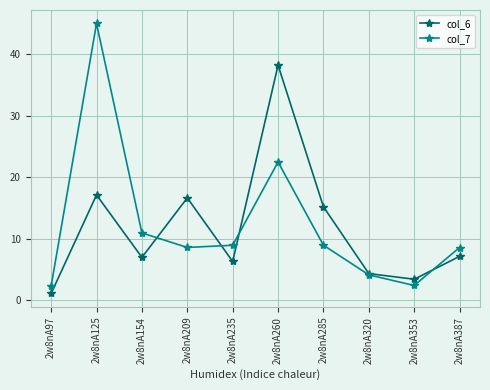

What is the total value across all series at 2w8nA97?

3.4